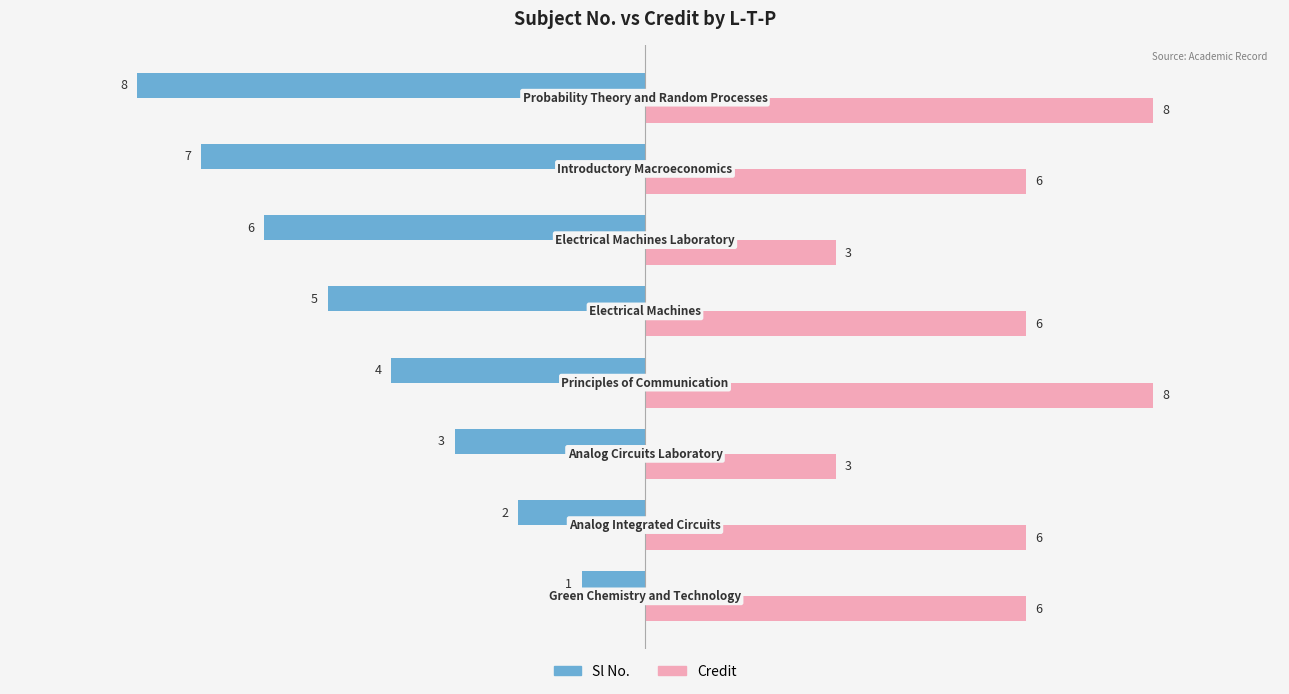

Which series has the largest range (max minus min)?

Sl No.